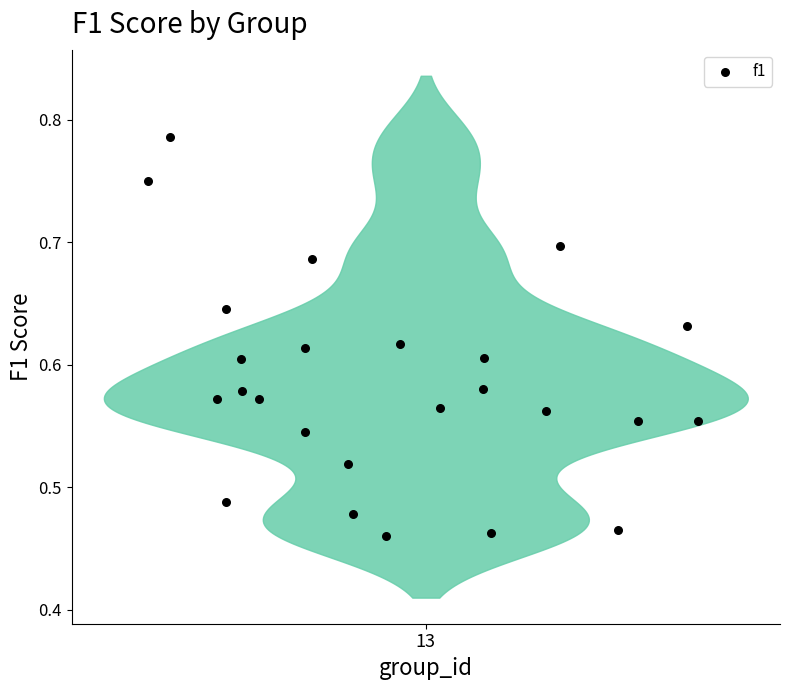

What is the range of X values (max minus min)?

13.7